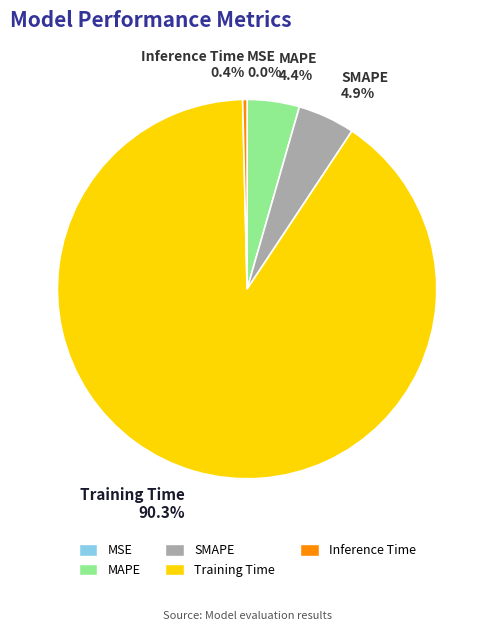

What is the majority slice?

Training Time